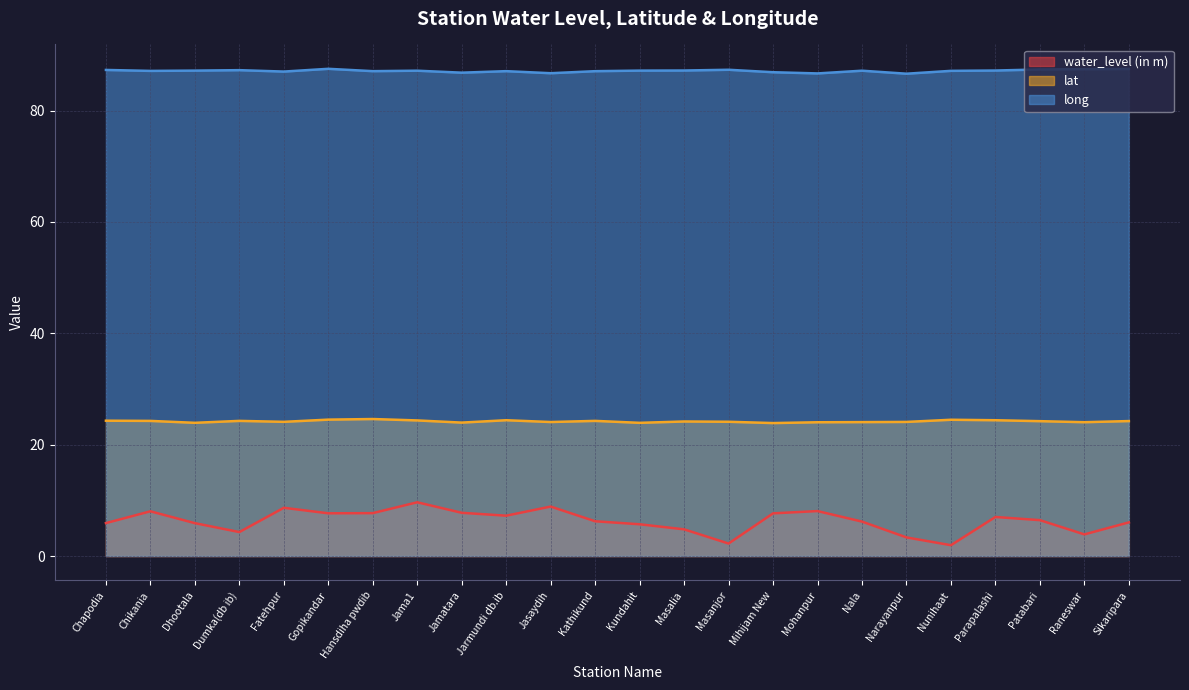

At Chikania, list the series in order from smallest to largest.

water_level (in m), lat, long